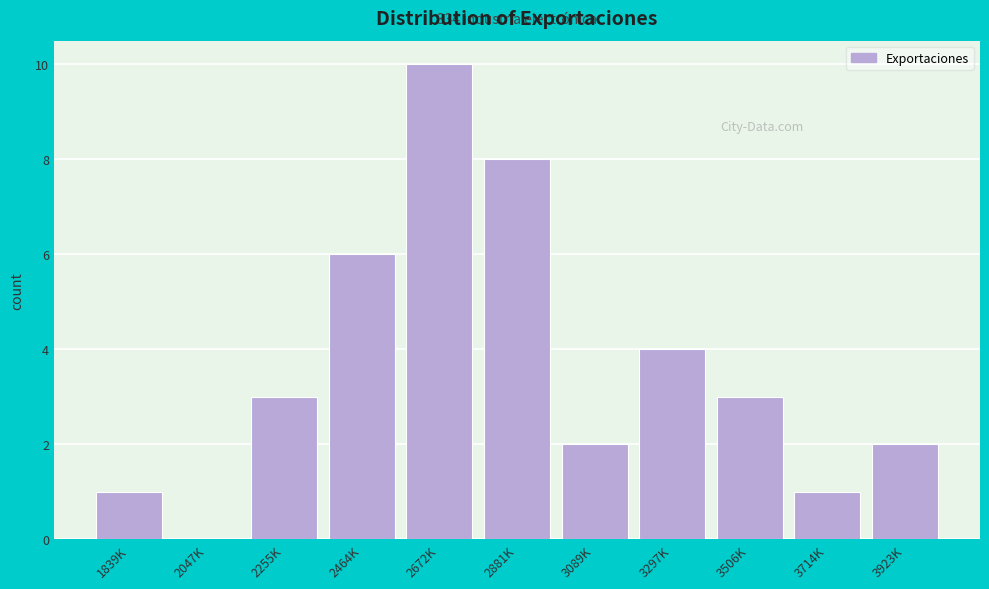

Reading right to left, extract all data points from this chart.

3923K=2	3714K=1	3506K=3	3297K=4	3089K=2	2881K=8	2672K=10	2464K=6	2255K=3	2047K=0	1839K=1